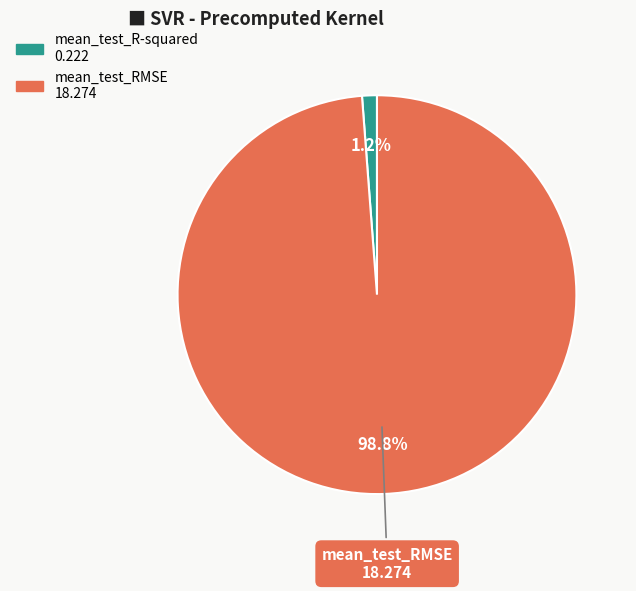

Is there any slice that represents more than half of the pie?

Yes